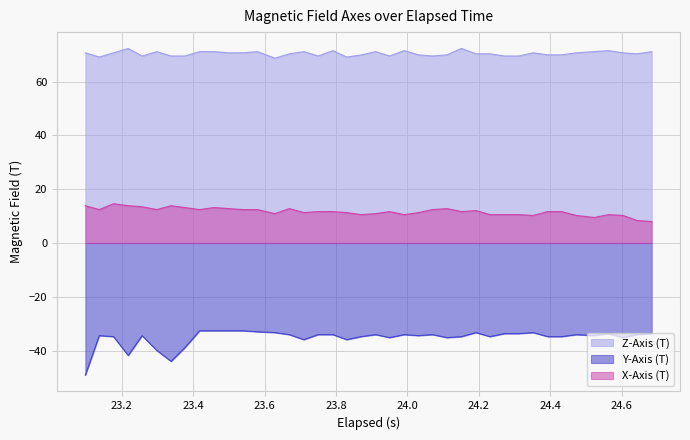

Which series has the widest spread of values?

Y-Axis (T)